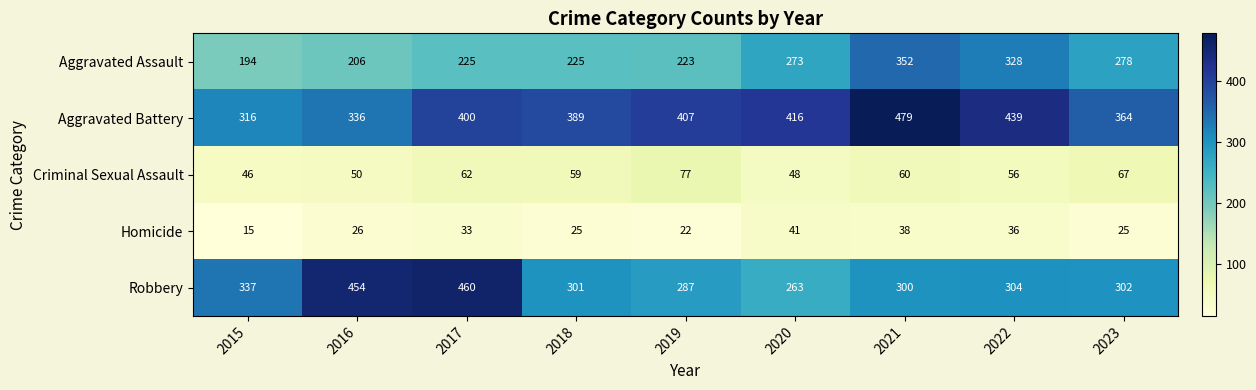

Which series has the widest spread of values?

Robbery